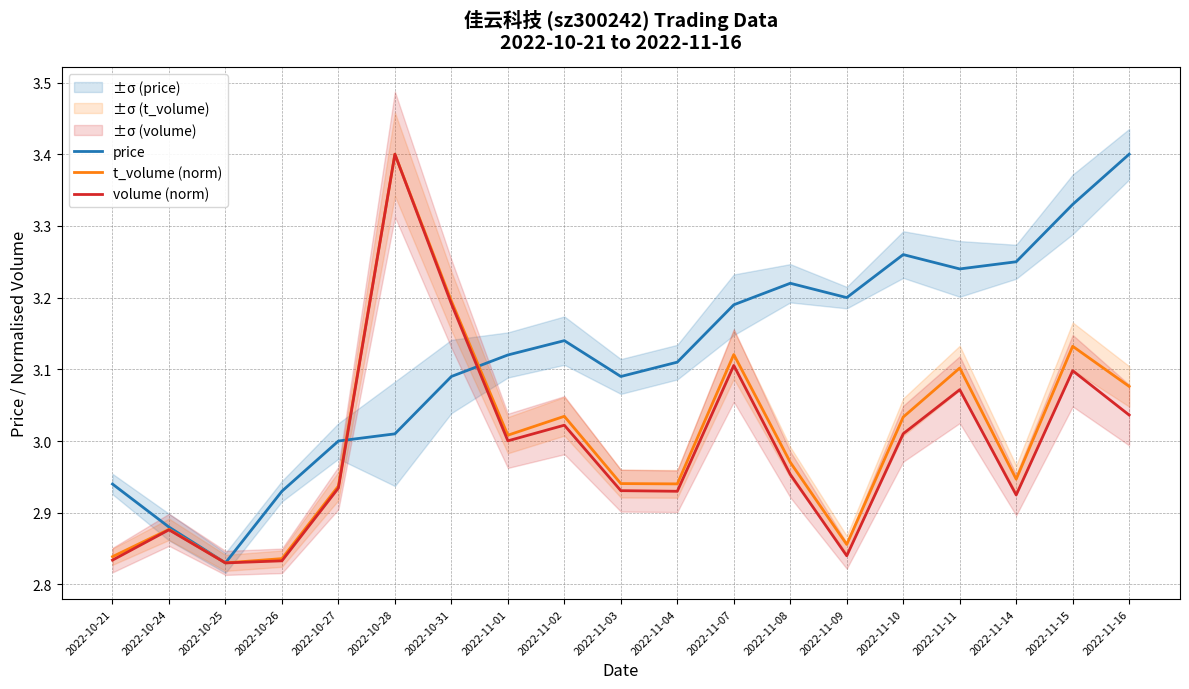

What is the value of the price point at the 9th from the left?

3.1